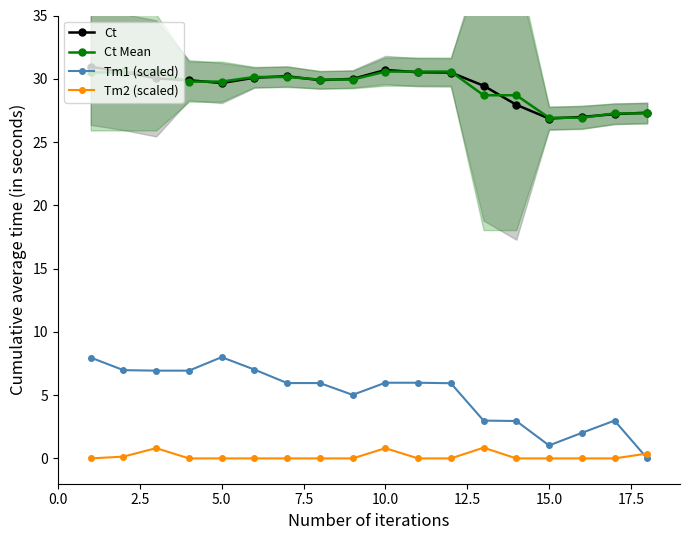

The Ct series shows 16.6 at 10.0. True or false?

False